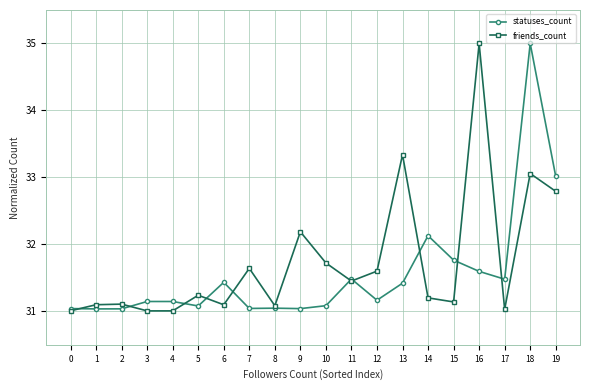

Between 3 and 11, which series saw the biggest shift?

friends_count